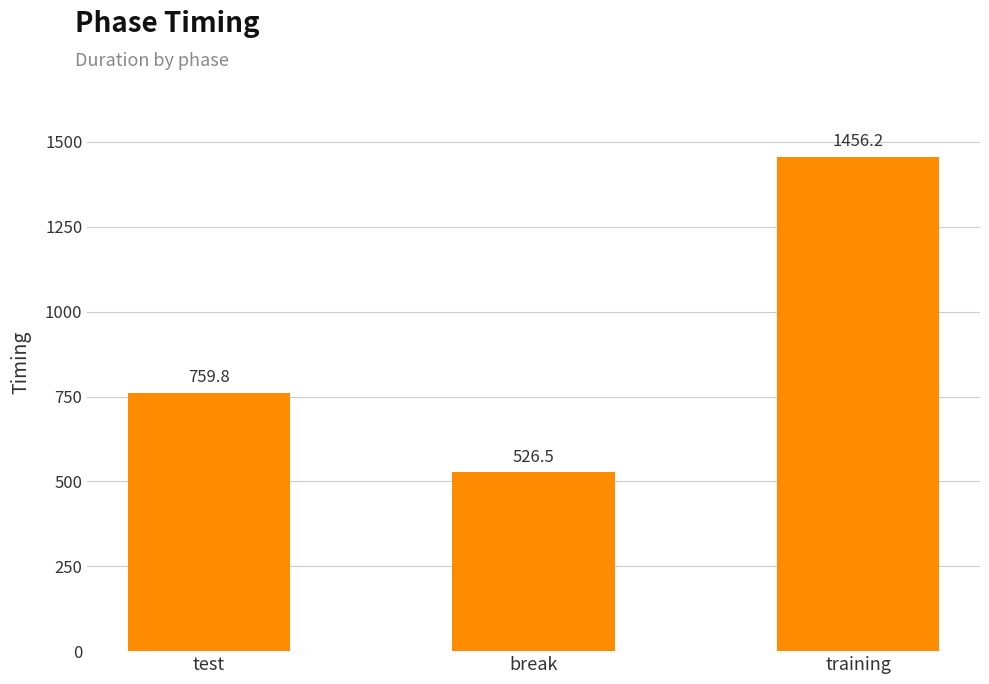

List the labels in order of value, smallest first.

break, test, training